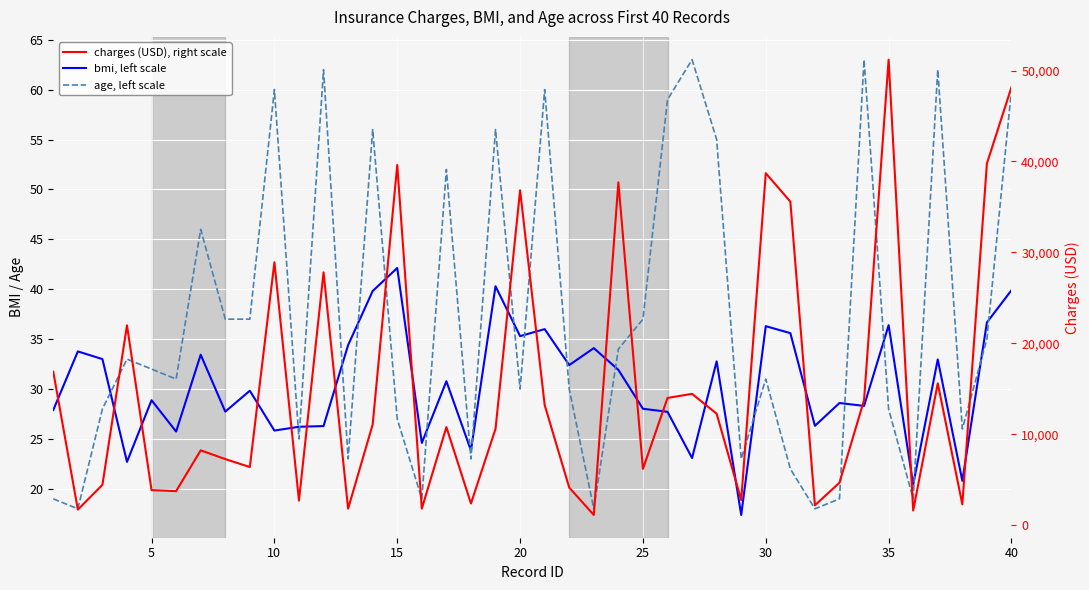

How many interior local peaks does the bmi, left scale series have?

14